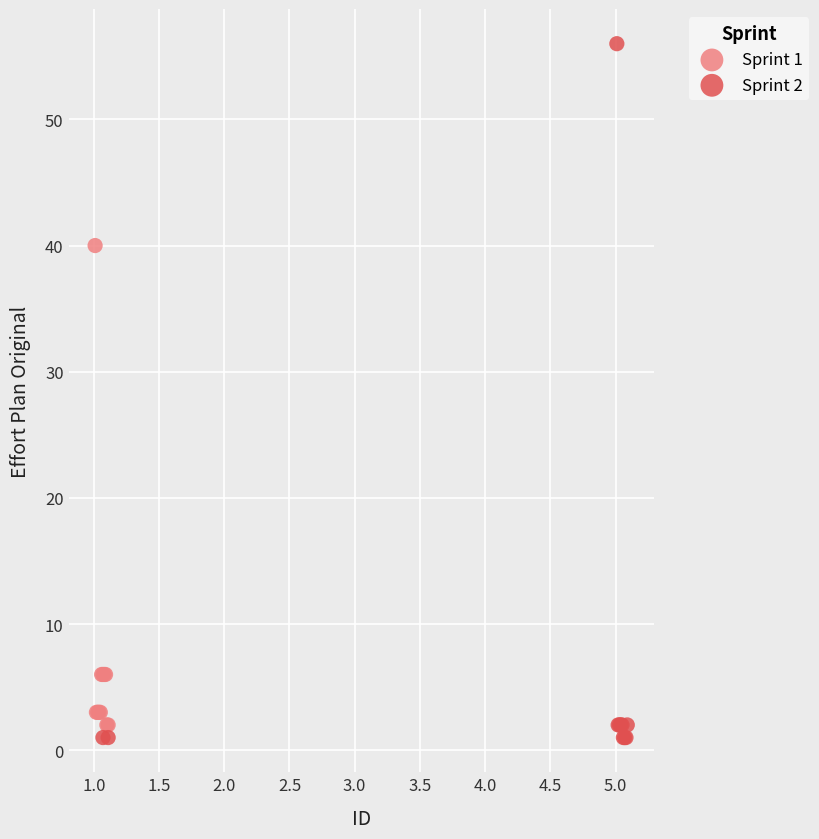

Which series contains the highest Y value?

Sprint 2